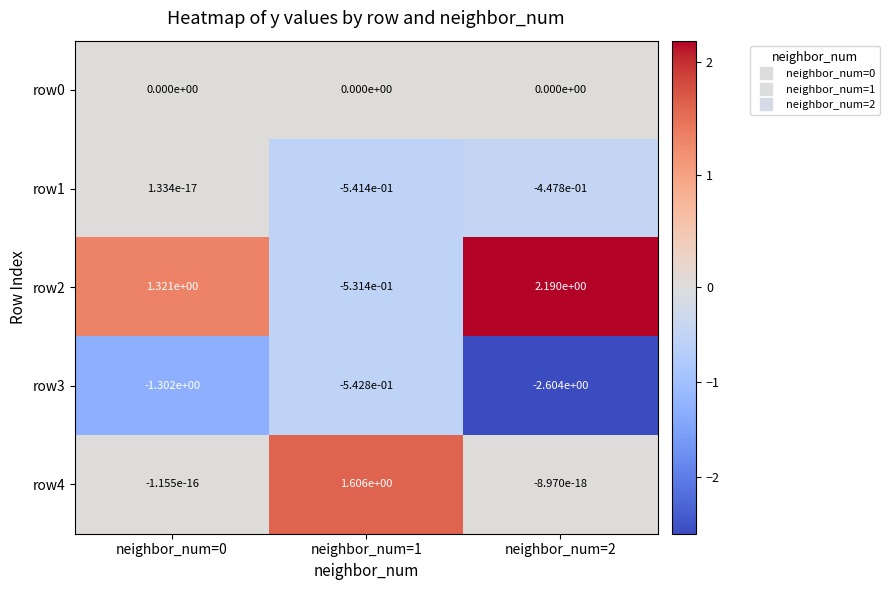

True or false: row4 has a value of 2.5 at neighbor_num=1.

False